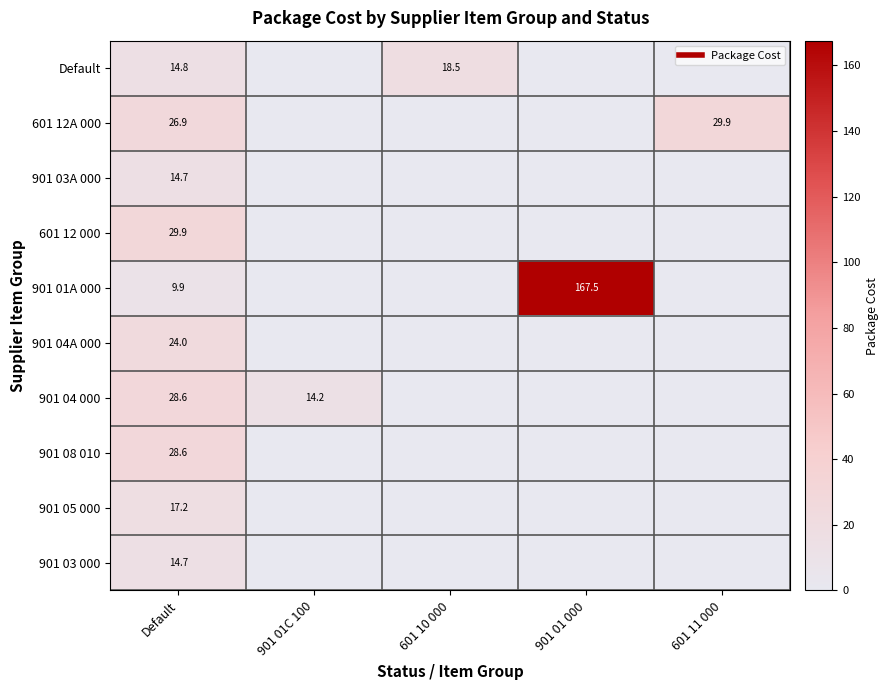

At which label does 601 12A 000 reach its minimum?

901 01C 100